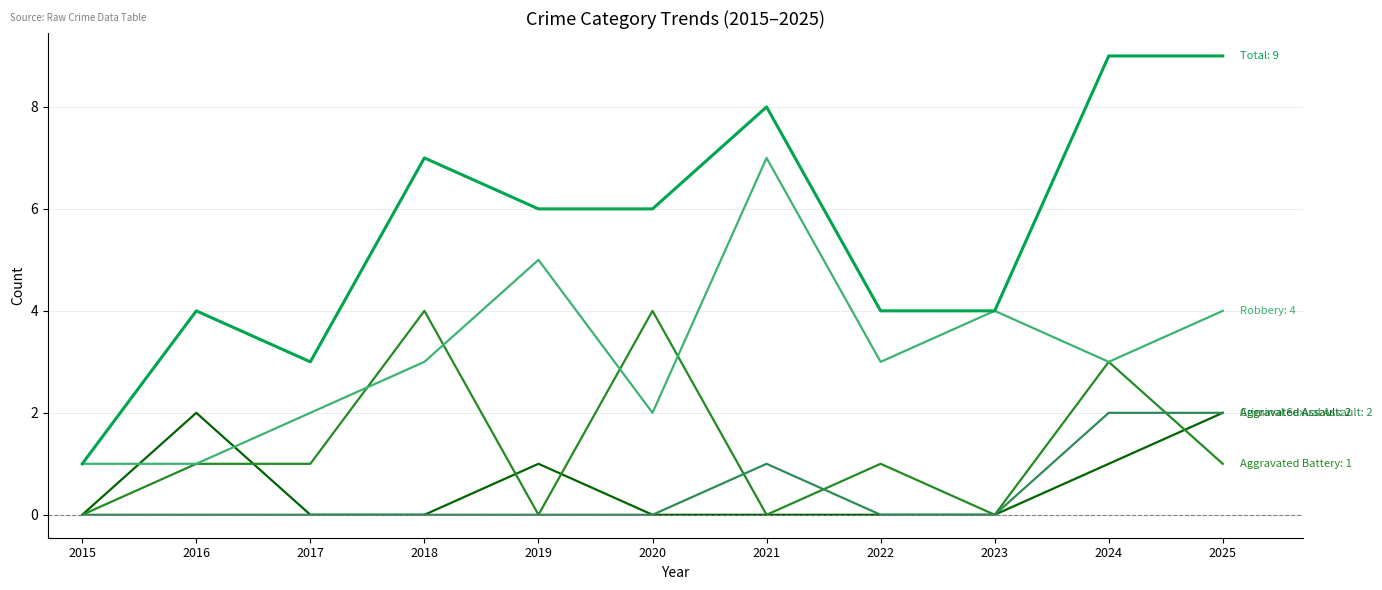

What is the spread (max minus min) of values at 2019?

6